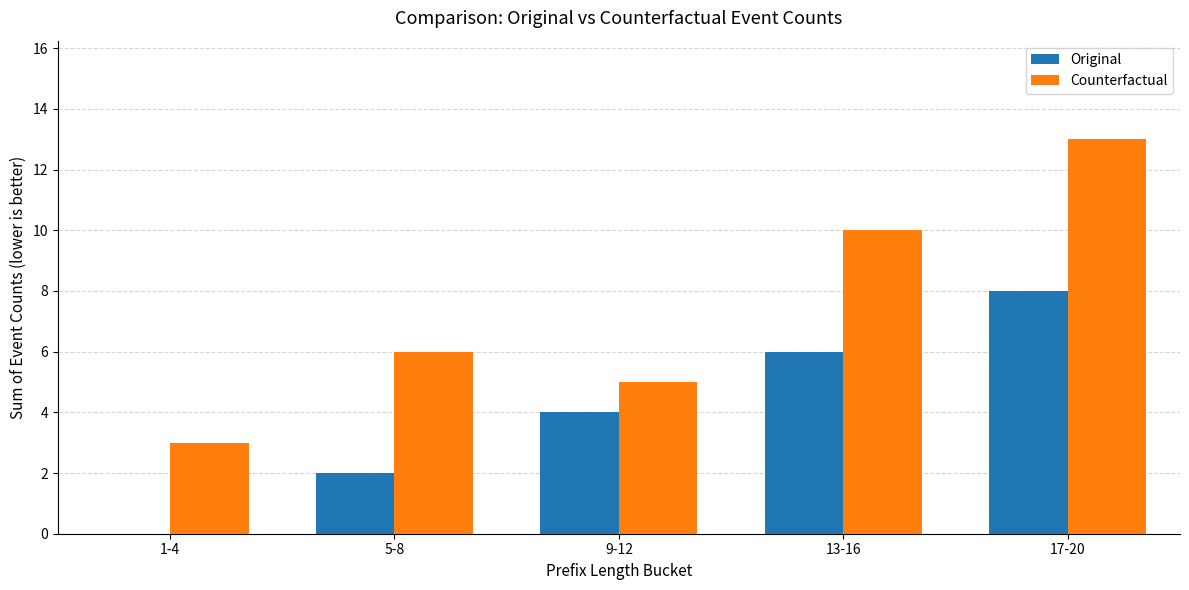

What is the sum of the Original values at 9-12 and 1-4?

4